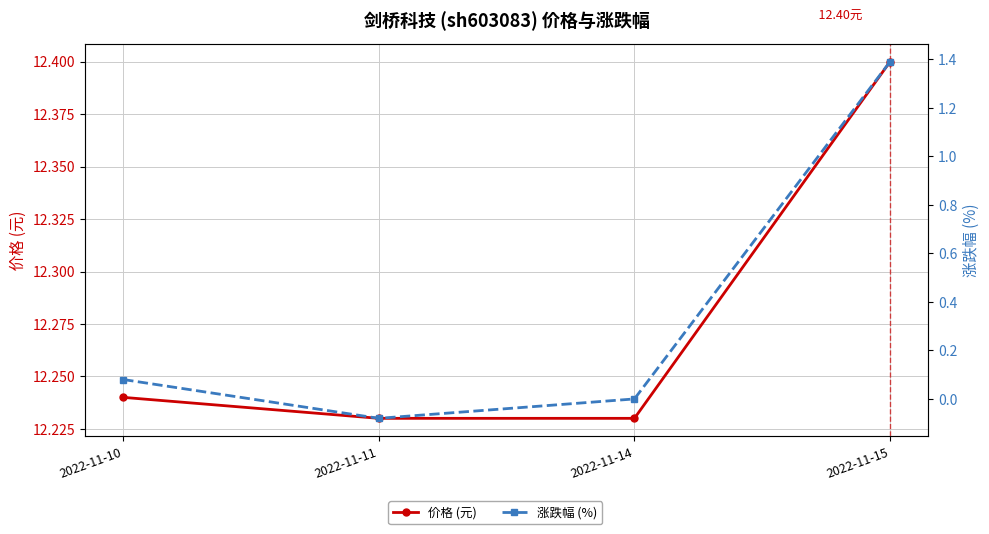

Which has a higher value, 2022-11-10 or 2022-11-11?

2022-11-10